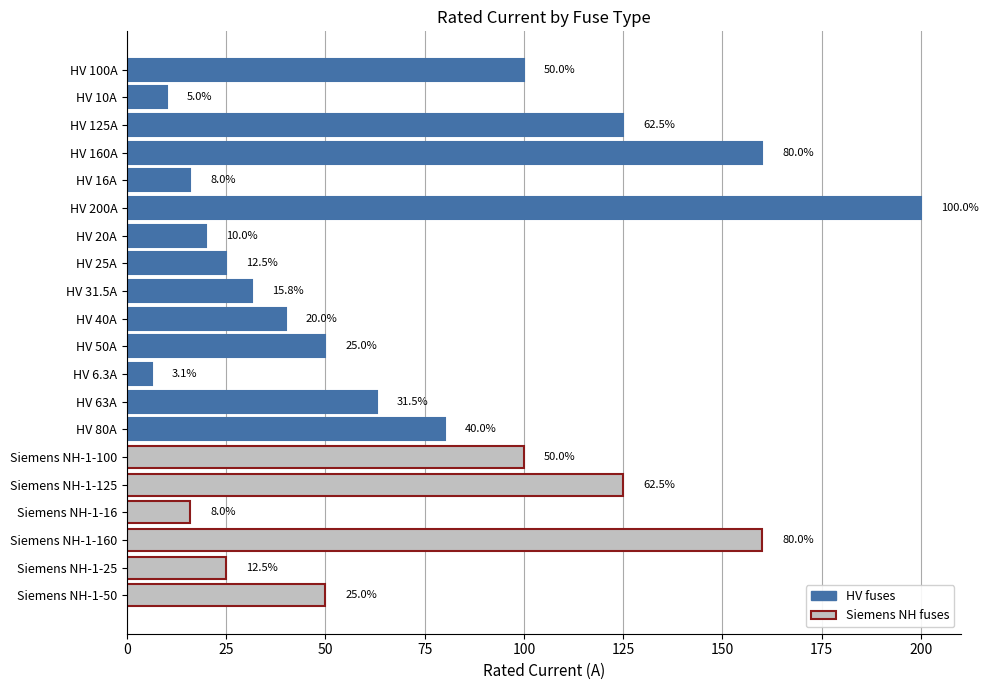

What position from the bottom is HV 50A?

10